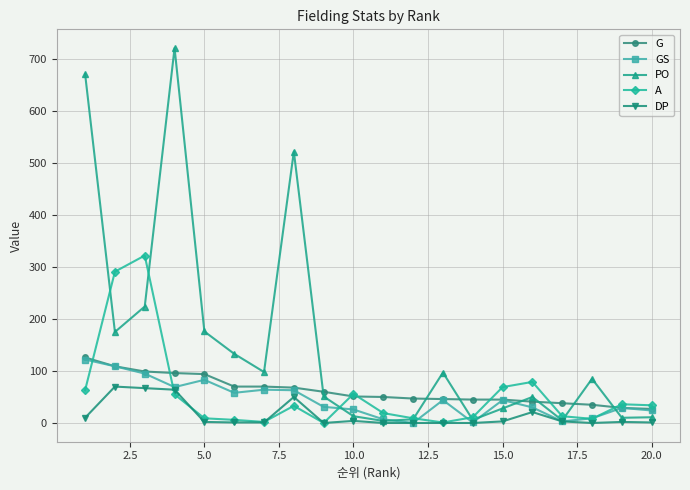

True or false: PO and G cross at least once.

True